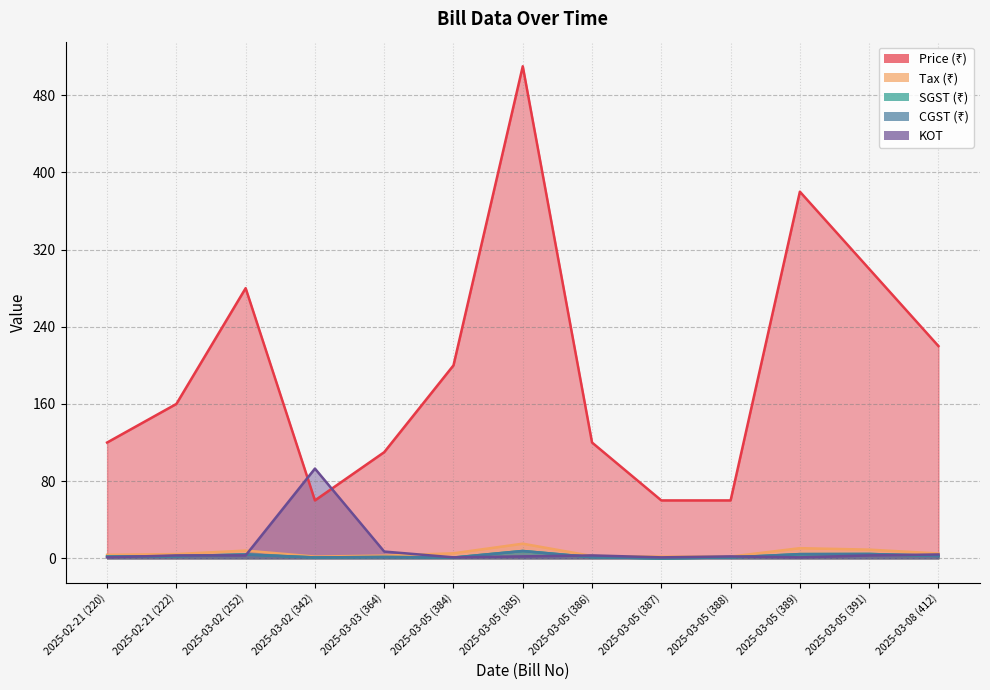

Is it true that Price (₹) equals 160.0 at 2025-02-21 (222)?

True